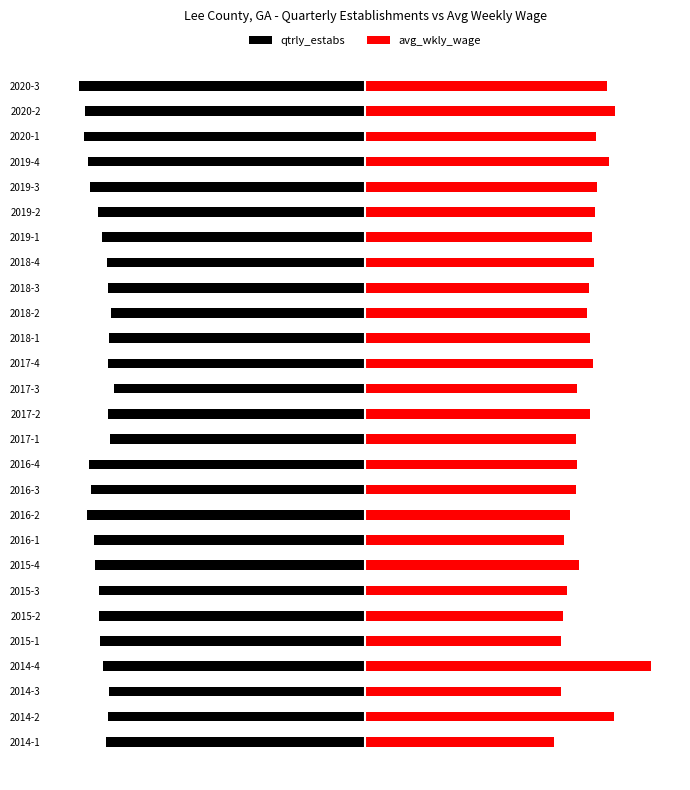

What is the sum of all qtrly_estabs values?

-21731.3